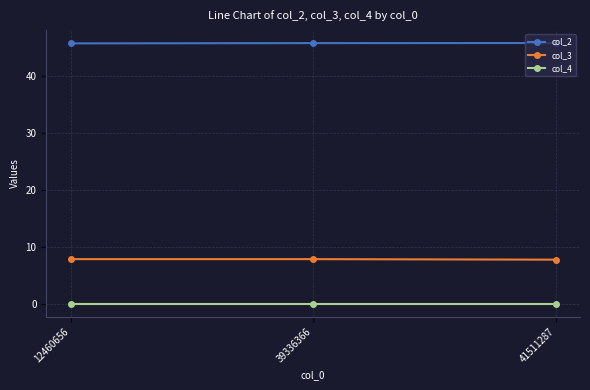

What is the difference between the highest and lowest values at 39336366?

45.8